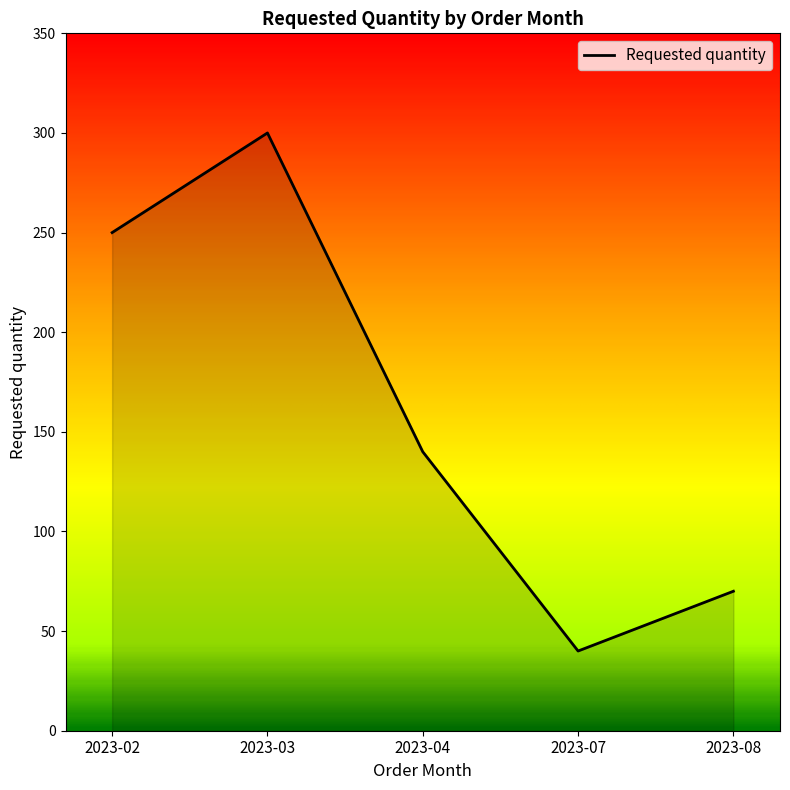

Does the chart display data point markers on the line(s)?

No